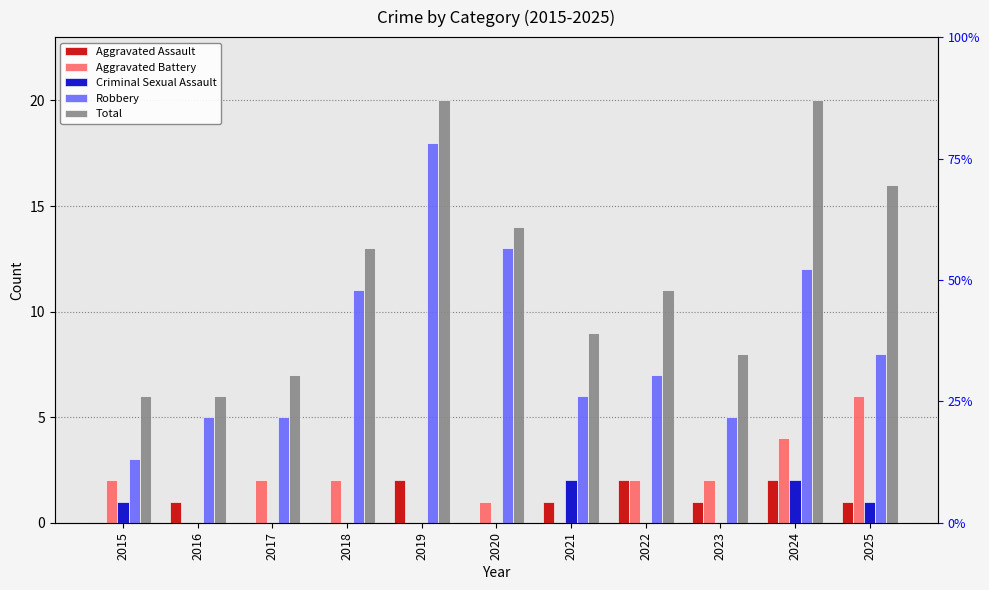

Reading right to left, list all the values displayed in this chart.

Aggravated Assault: 1	2	1	2	1	0	2	0	0	1	0
Aggravated Battery: 6	4	2	2	0	1	0	2	2	0	2
Criminal Sexual Assault: 1	2	0	0	2	0	0	0	0	0	1
Robbery: 8	12	5	7	6	13	18	11	5	5	3
Total: 16	20	8	11	9	14	20	13	7	6	6